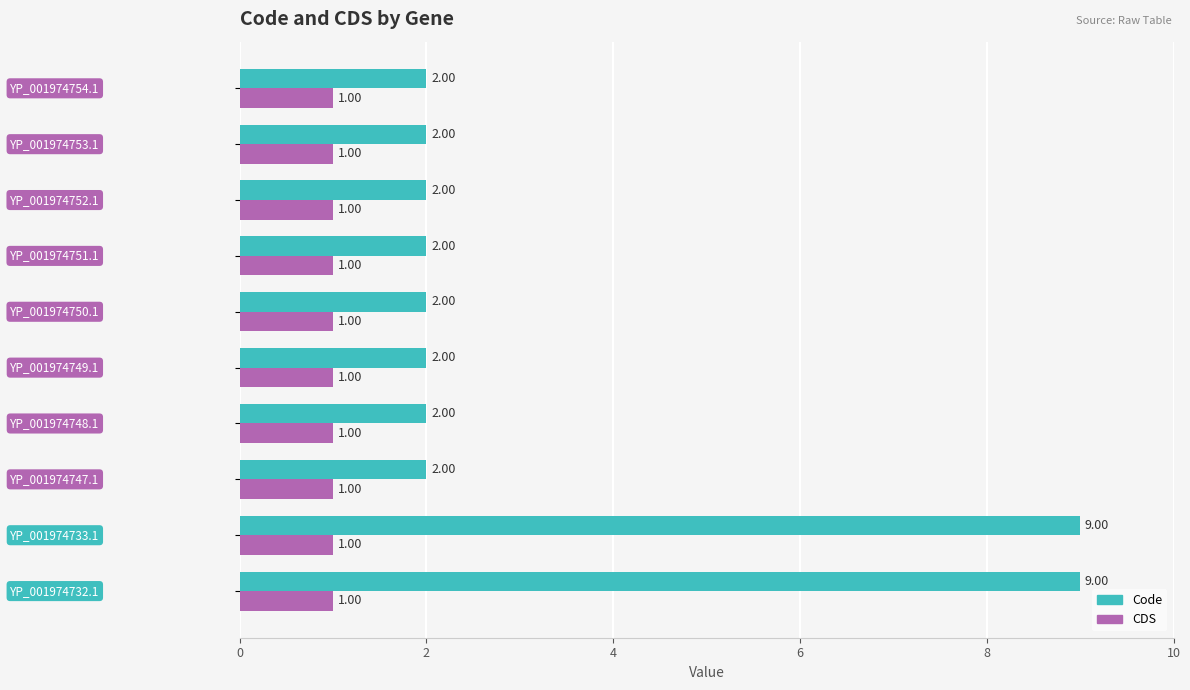

Which series has the largest total across all categories?

Code